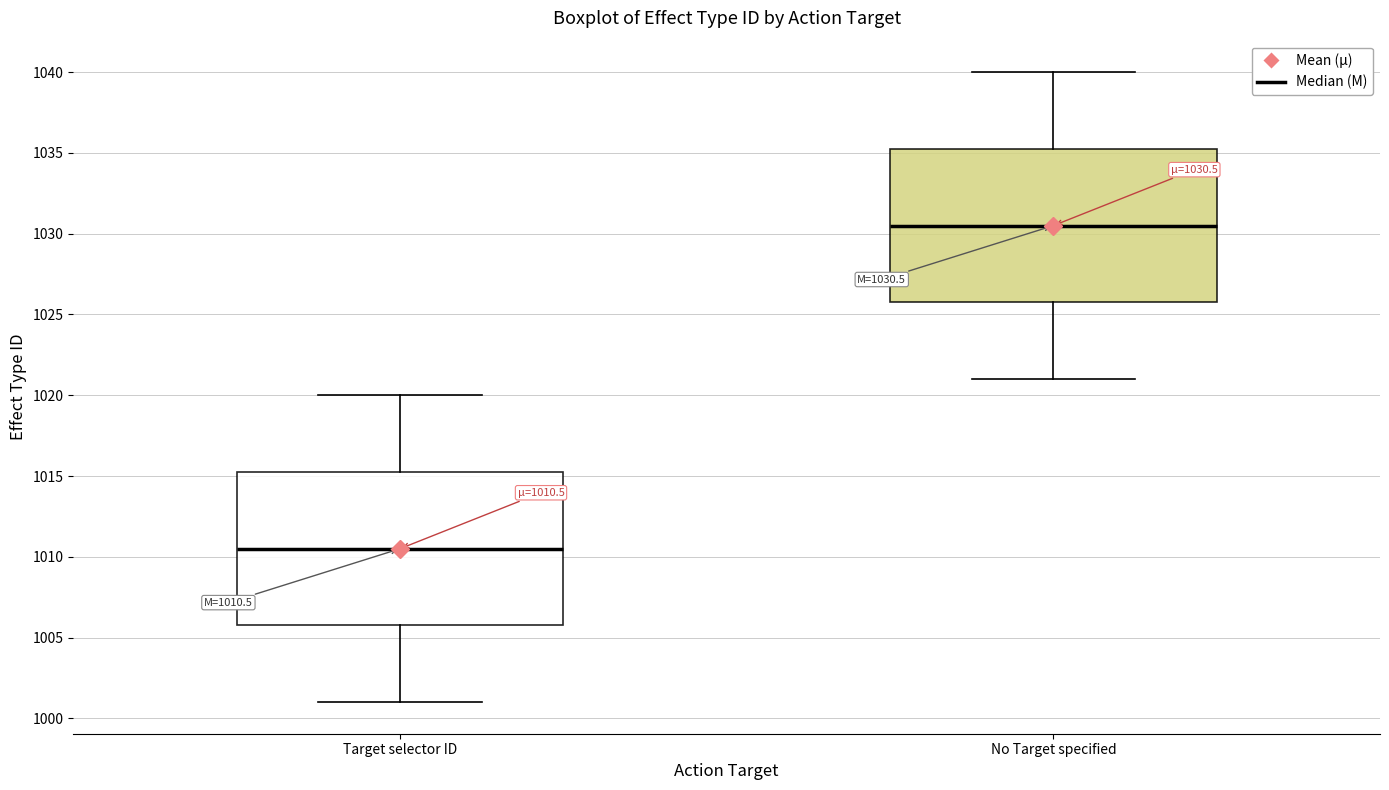

Which box has the highest median line?

No Target specified